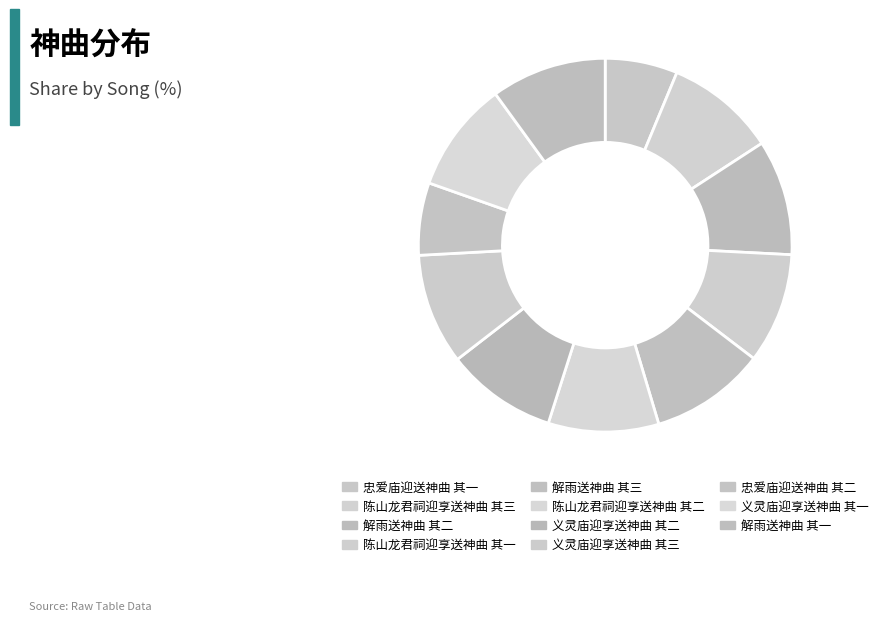

How many slices are in this pie chart?

11